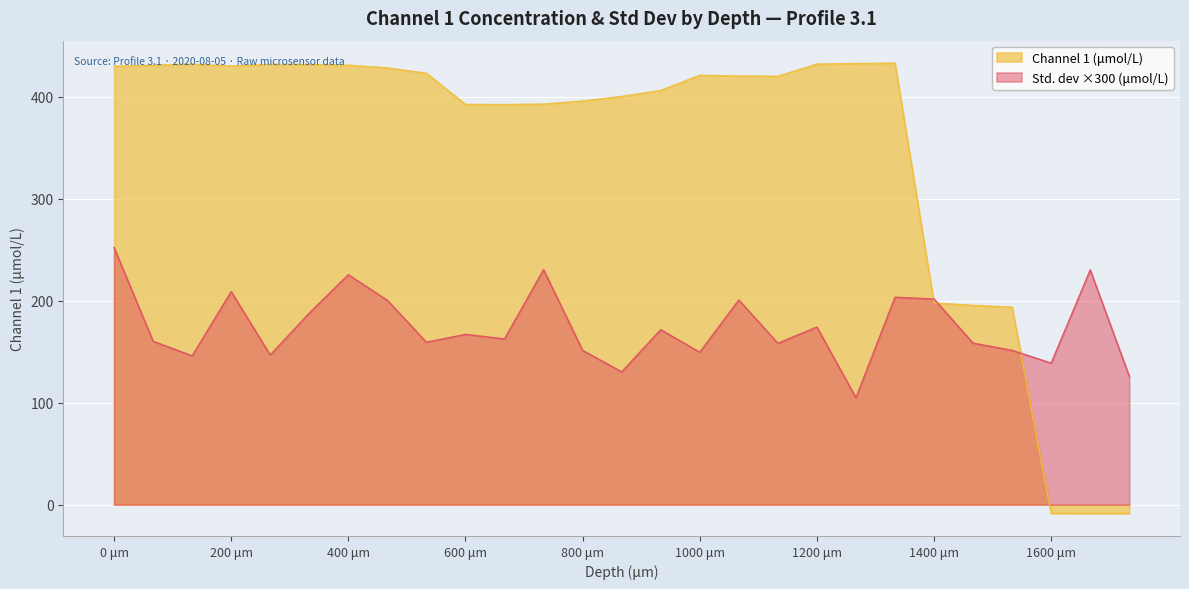

List the series in order of their overall mean, lowest first.

Std. dev ×300 (μmol/L), Channel 1 (μmol/L)